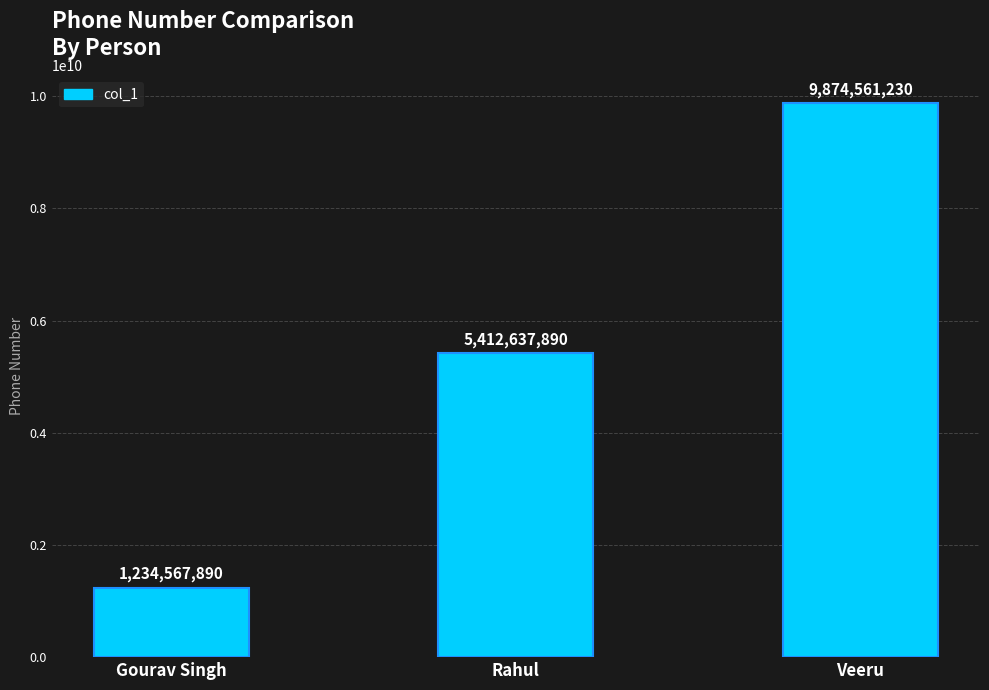

List the labels in order of value, smallest first.

Gourav Singh, Rahul, Veeru